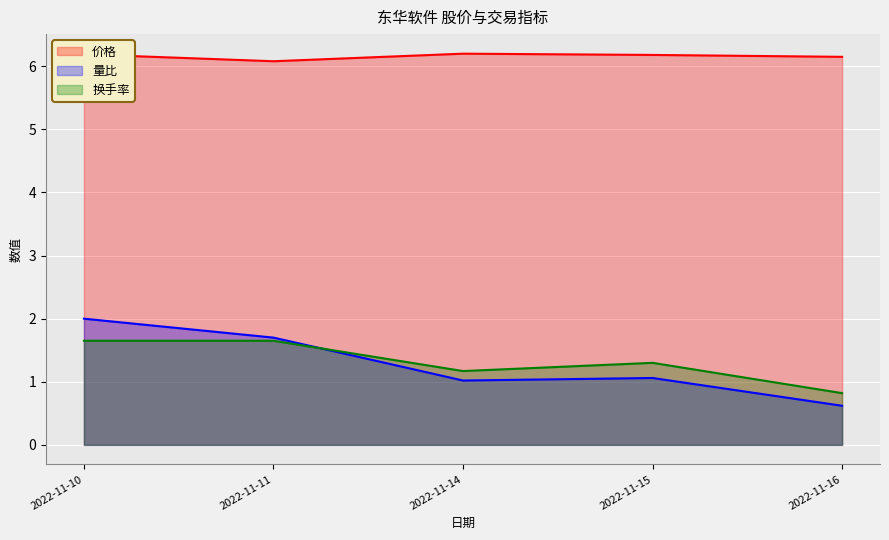

What is the difference between the highest and lowest values at 2022-11-15?

5.1